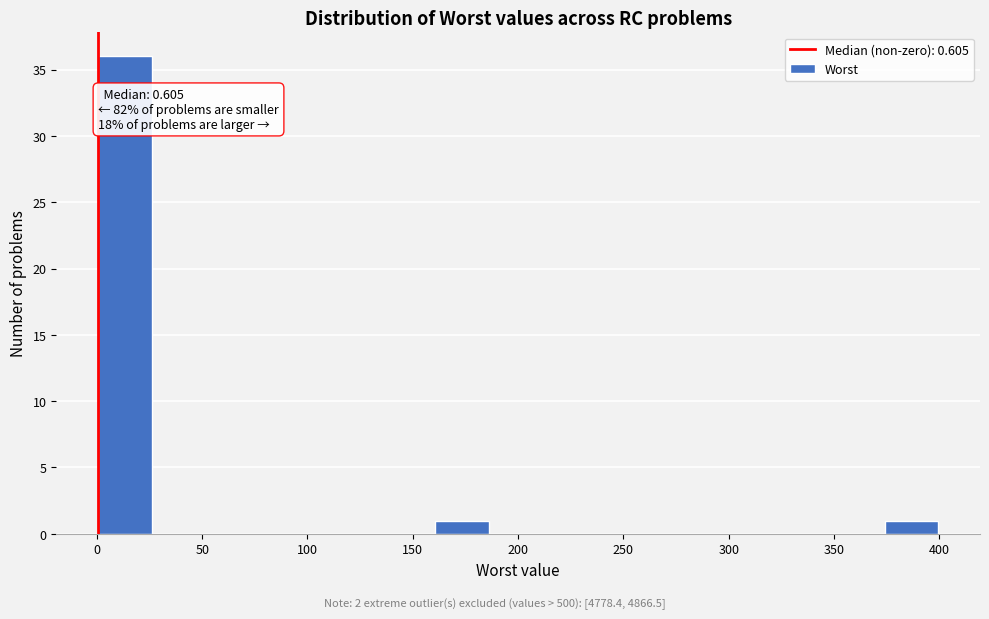

Which range on the x-axis has the tallest bar?

0 to 25